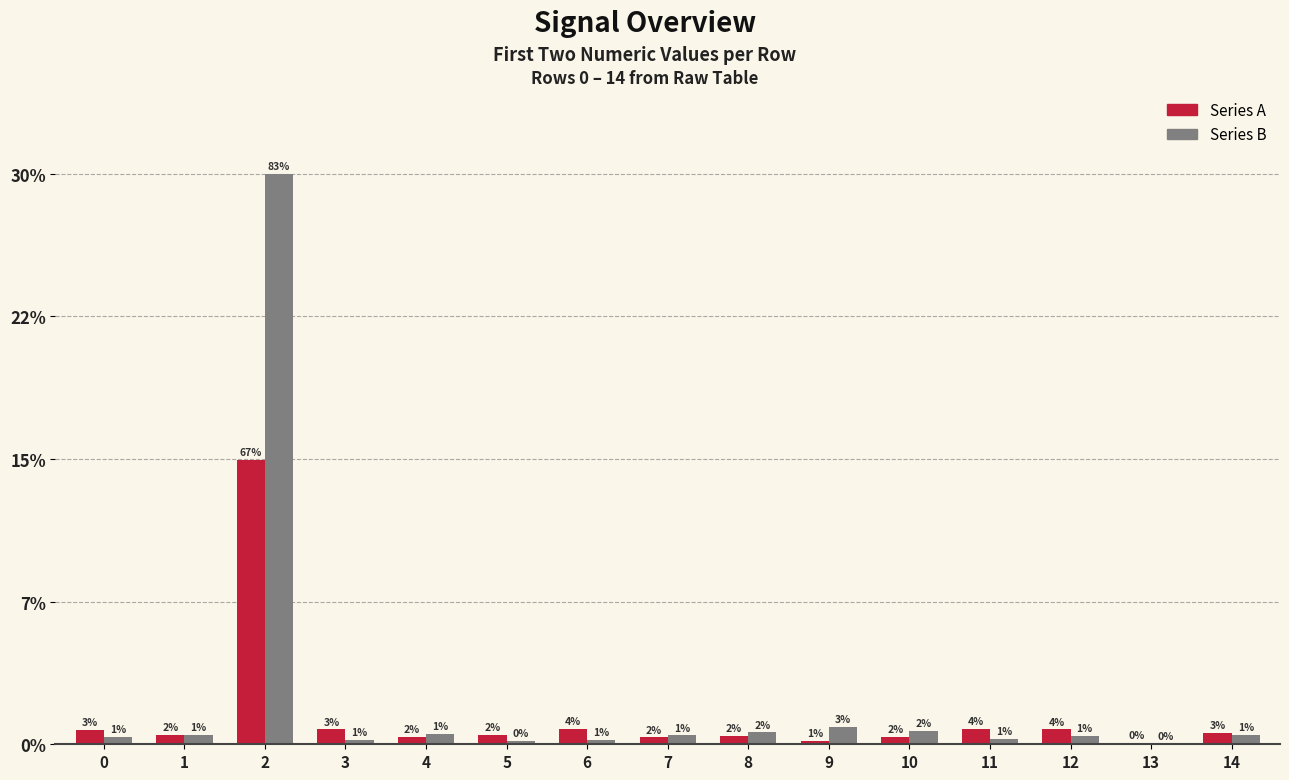

What is the difference between the second highest and minimum values in the Series B series?

33980